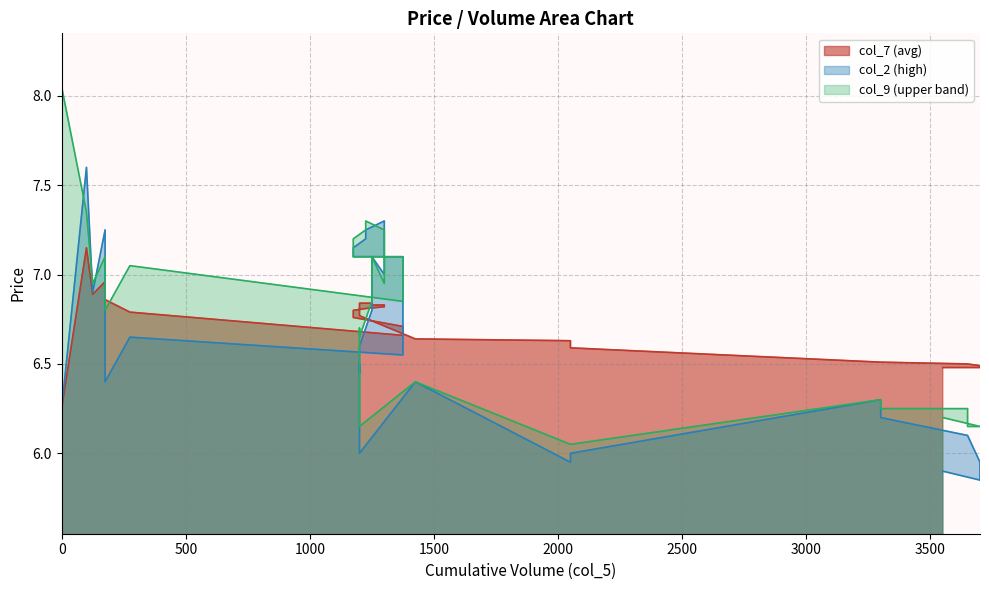

Which series ends up on top after the final intersection of col_2 and col_9?

col_9